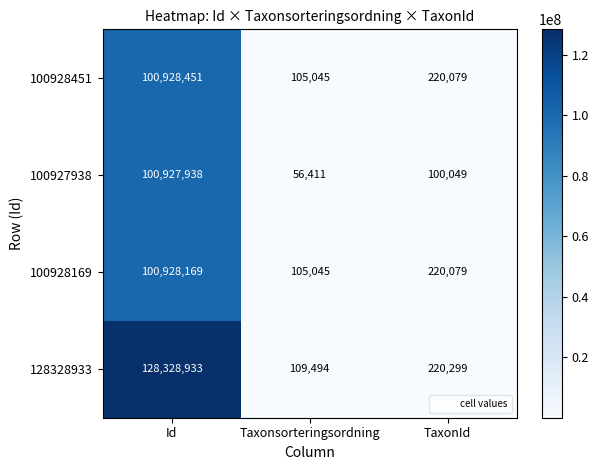

At which category is the sum across all series the highest?

Id